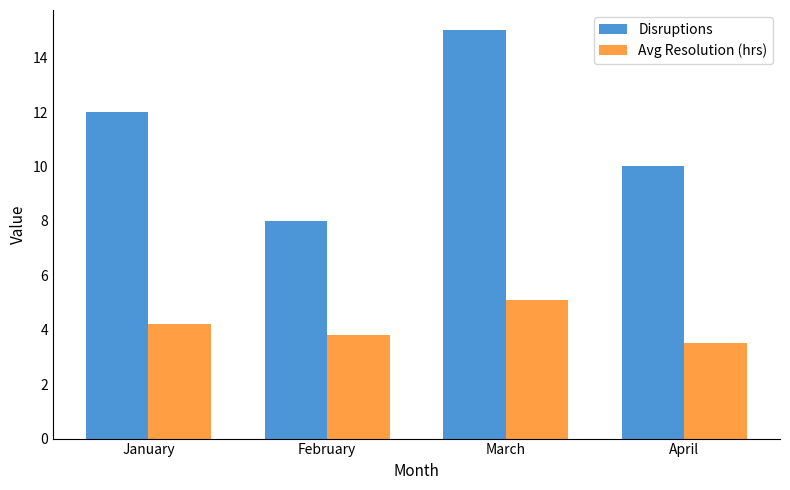

The Disruptions series shows 4.5 at April. True or false?

False